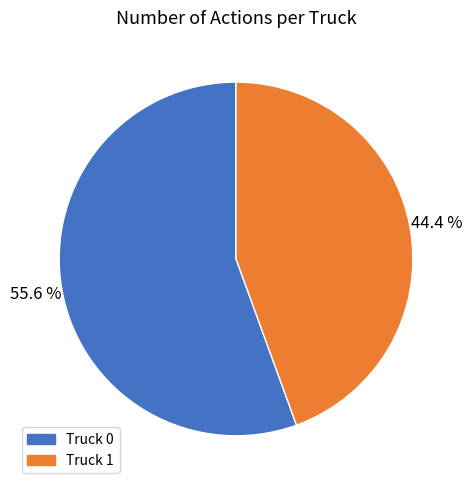

Count the number of slices in the pie.

2